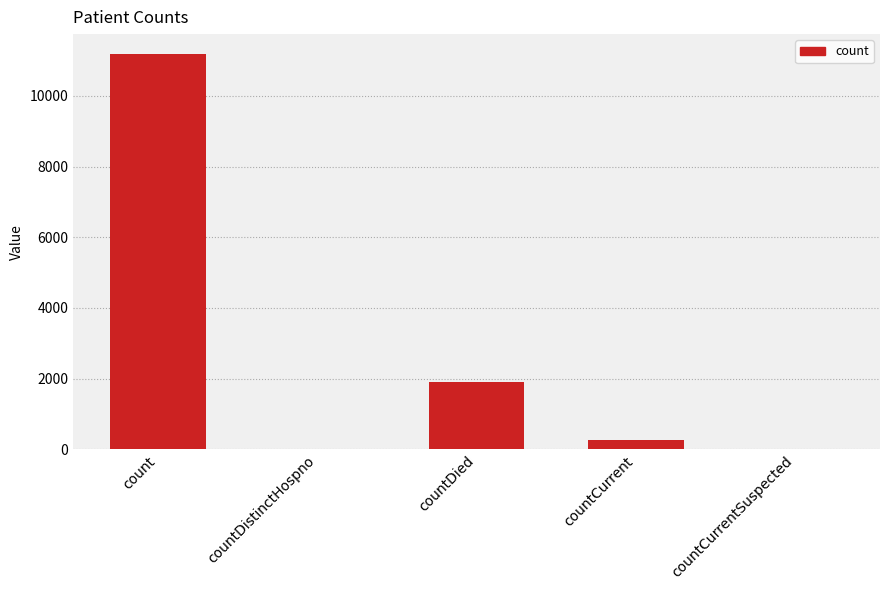

What is the sum of all values?

13348